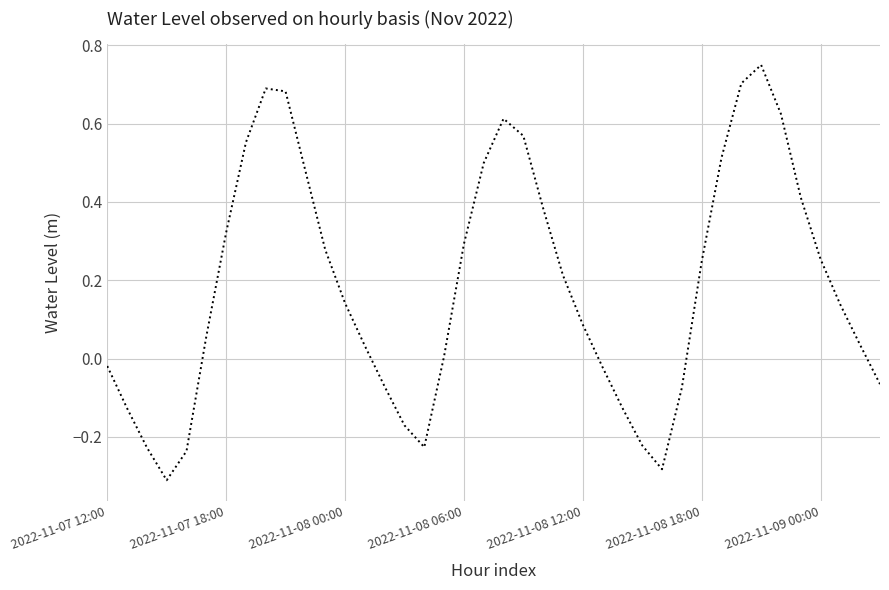

Count the number of categories in the chart.

40